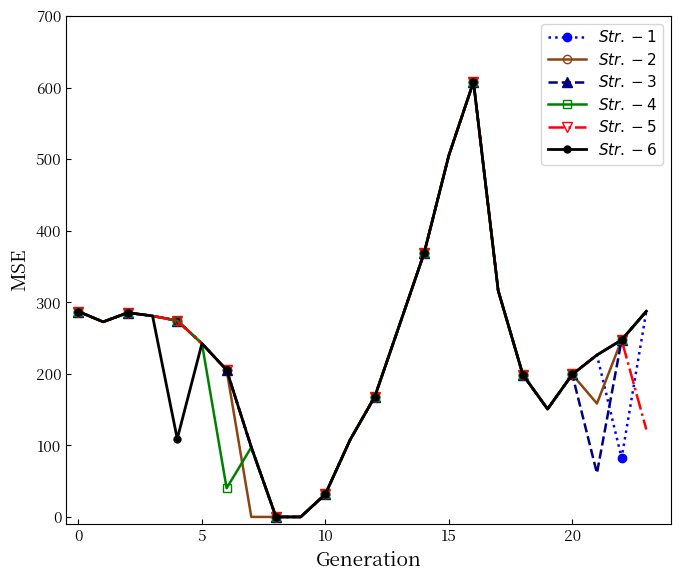

What is the greatest value displayed?

608.1